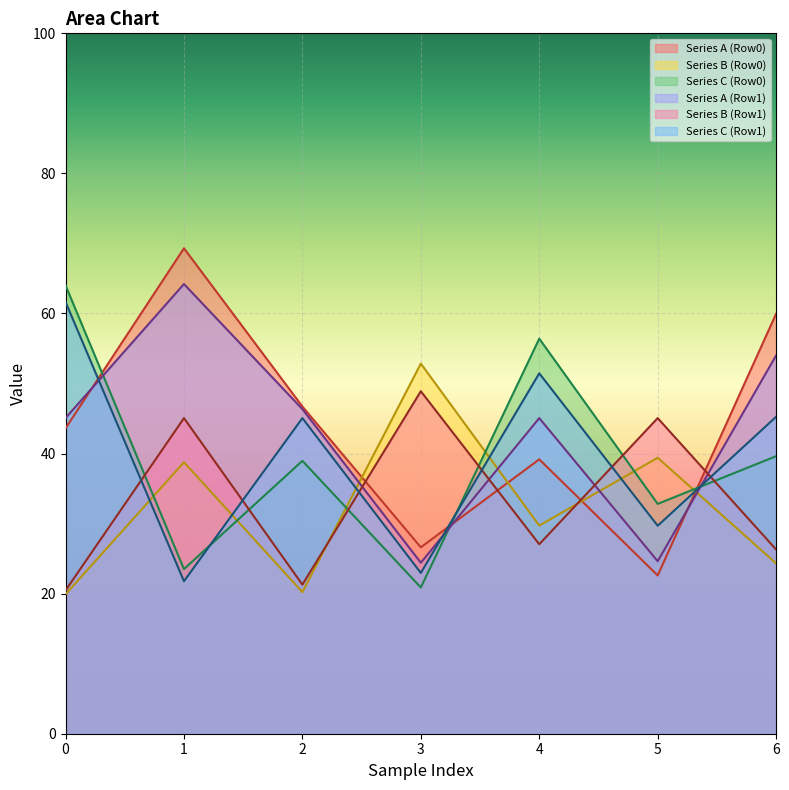

True or false: Series A (Row0) and Series C (Row1) intersect in this chart.

True